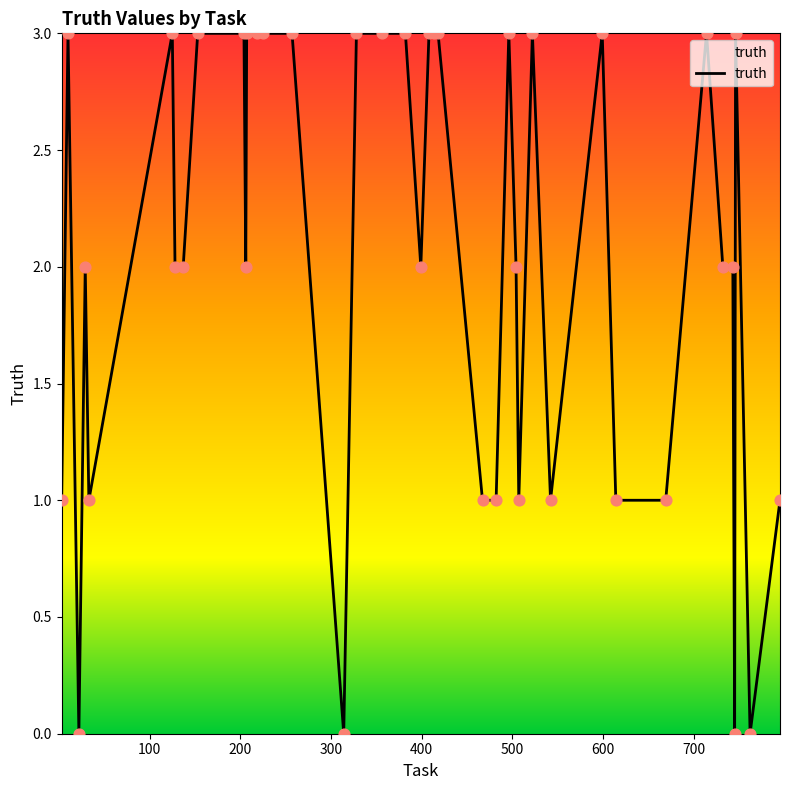

What is the maximum value shown in the chart?

3